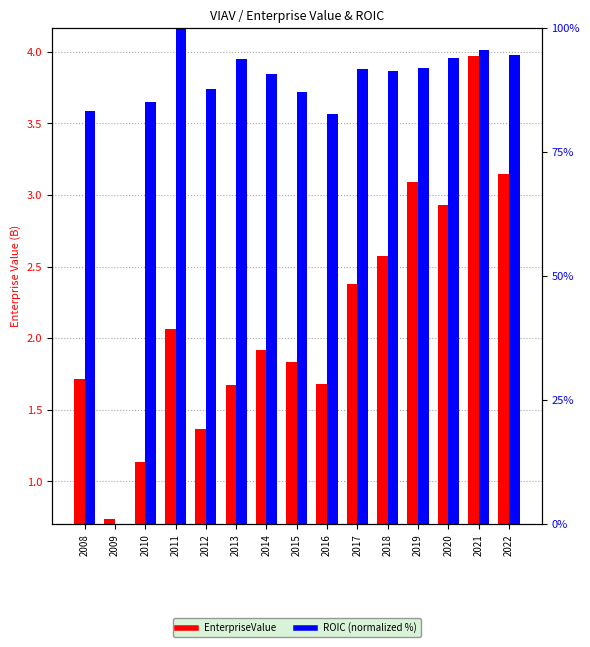

How many series are shown in this chart?

2